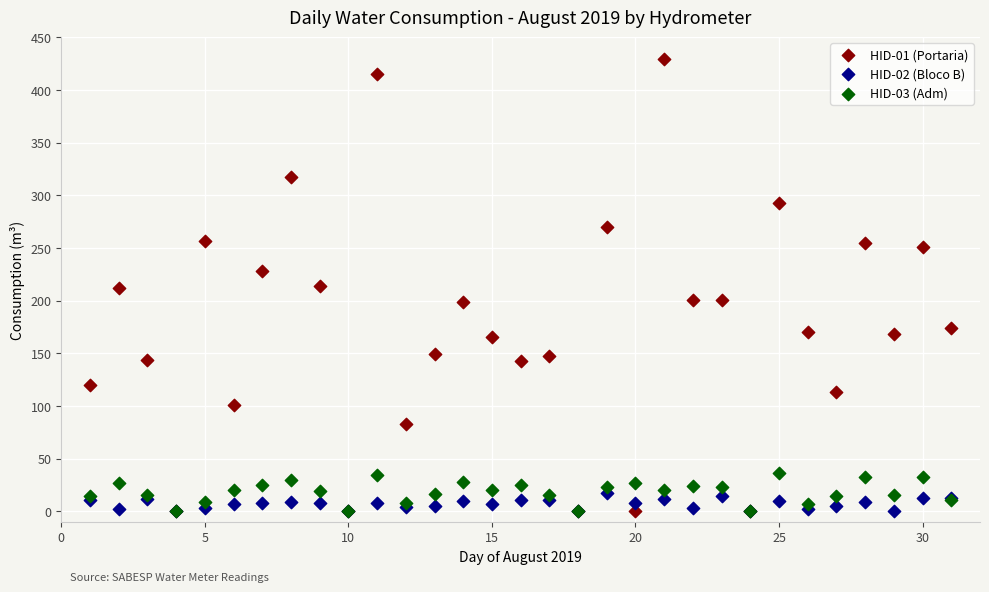

What are all the series names shown in the legend?

HID-01 (Portaria), HID-02 (Bloco B), HID-03 (Adm)